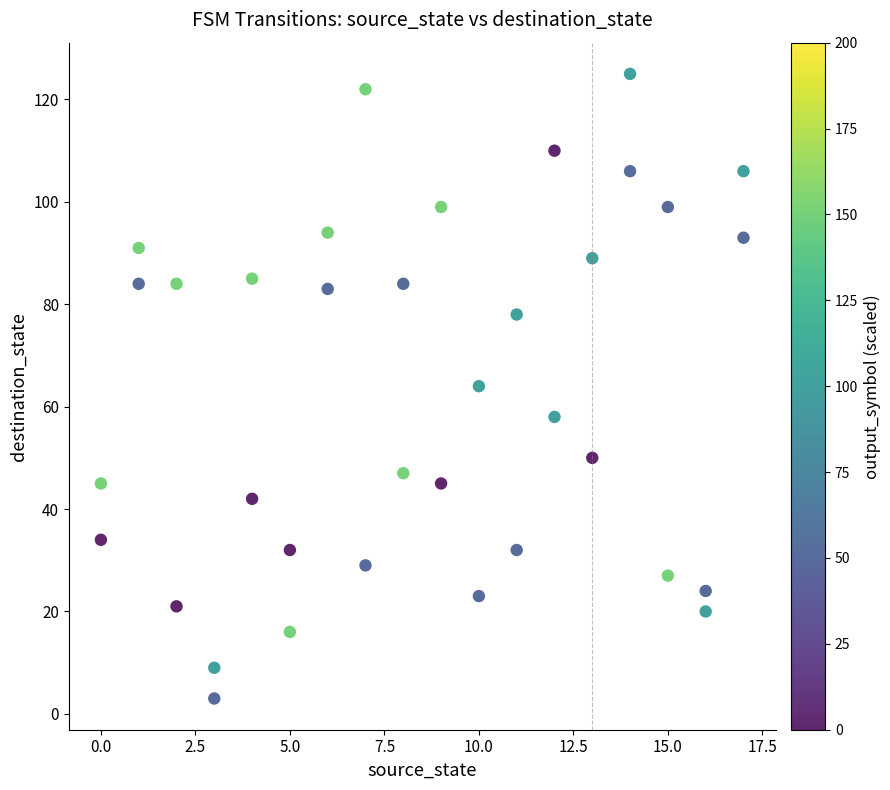

What is the range of Y values (max minus min)?

122